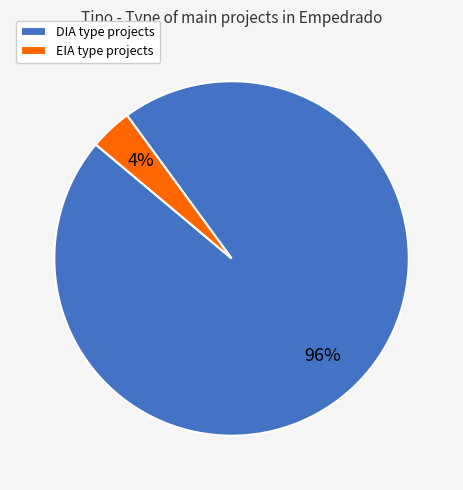

Is the sum of DIA and EIA greater than half?

Yes